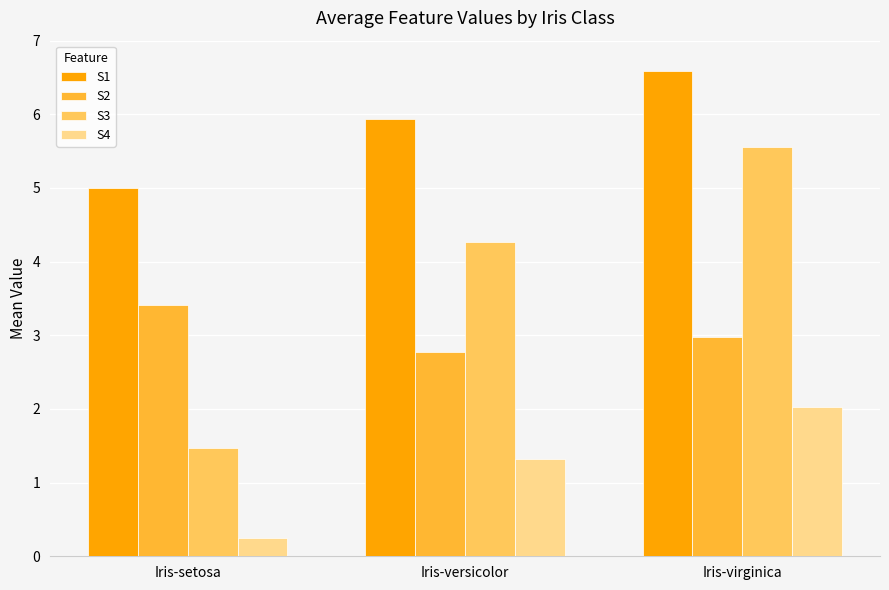

How many bars are there in total?

12